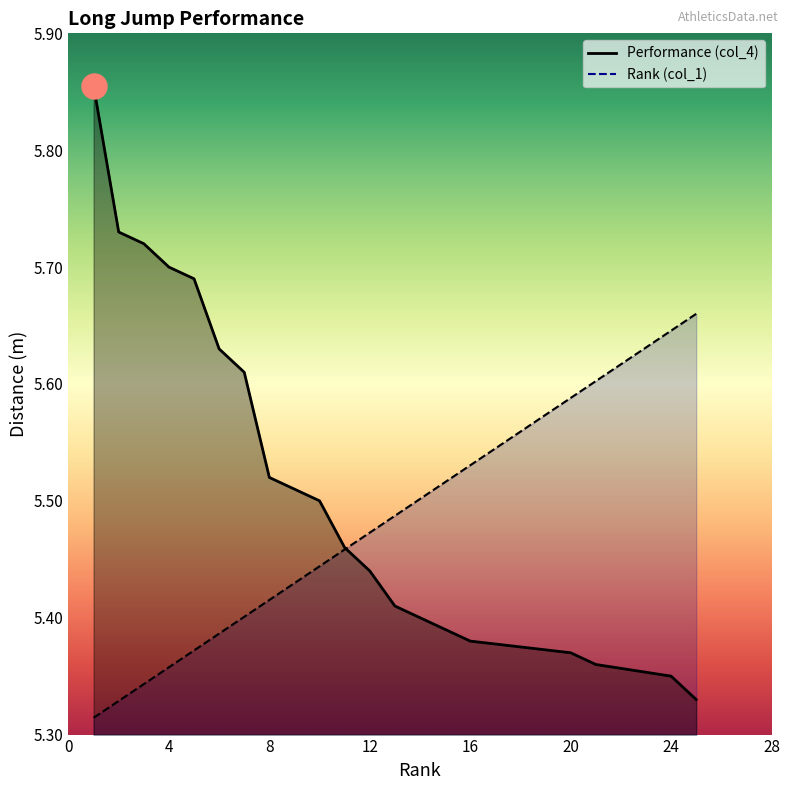

How many categories are shown in the chart?

19